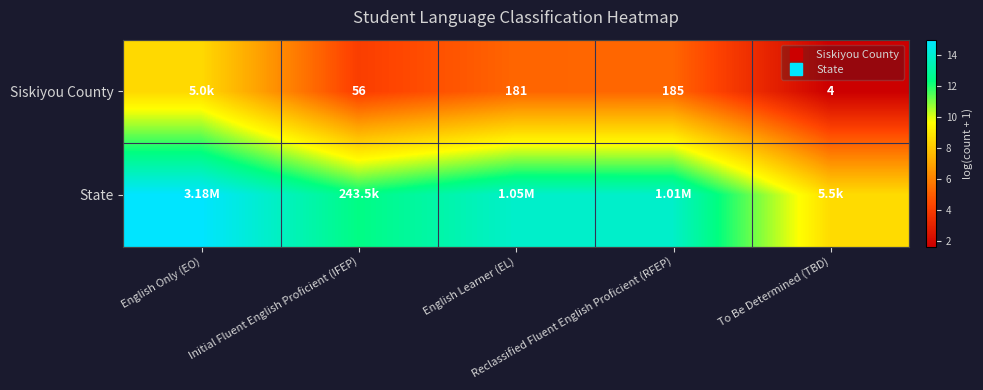

How many data points in State are above 13?

3